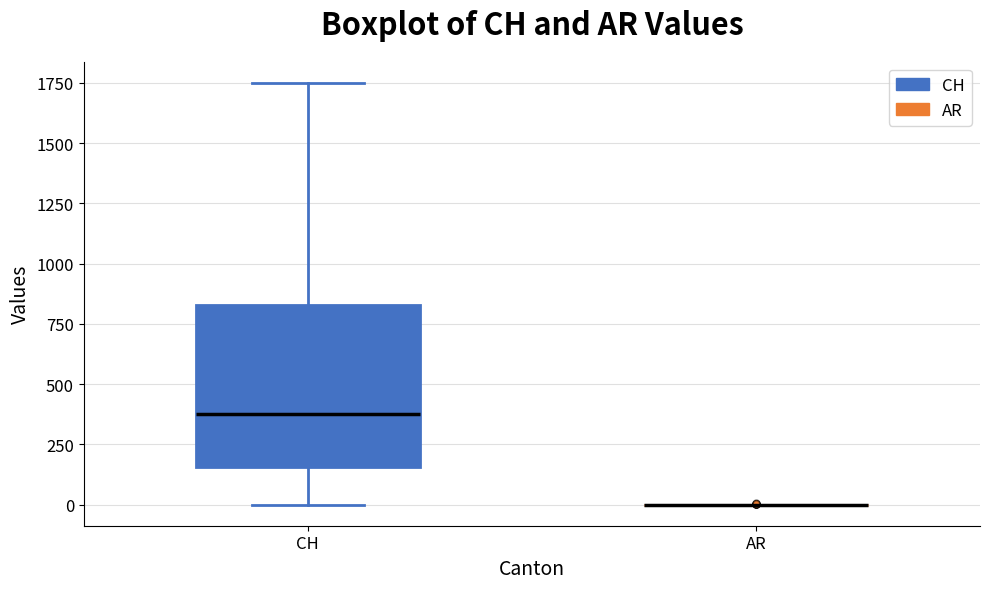

Reading left to right, transcribe this box plot: for each box, give where its median line is, the range the box spans, and where its two whiskers end, as read against the y-axis. The values are not printed on the chart, so give them approximately, as read against the axis.

CH: median 400, box 150 to 850, whiskers 0 to 1750
AR: box collapsed to a line at 0, whiskers 0 to 0